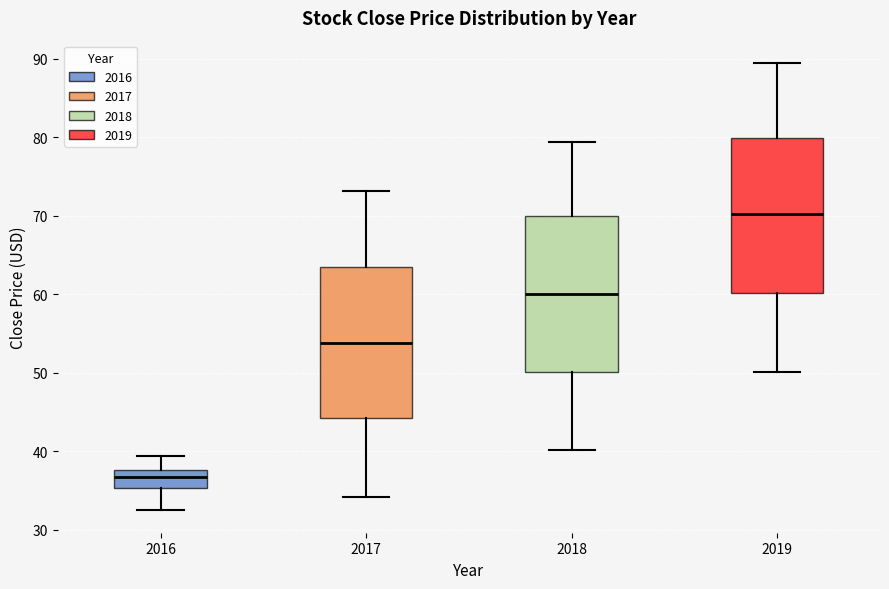

Where is the lower edge of the box at x = 2019 on the y-axis? The values are not printed on the chart, so give them approximately, as read against the axis.

60